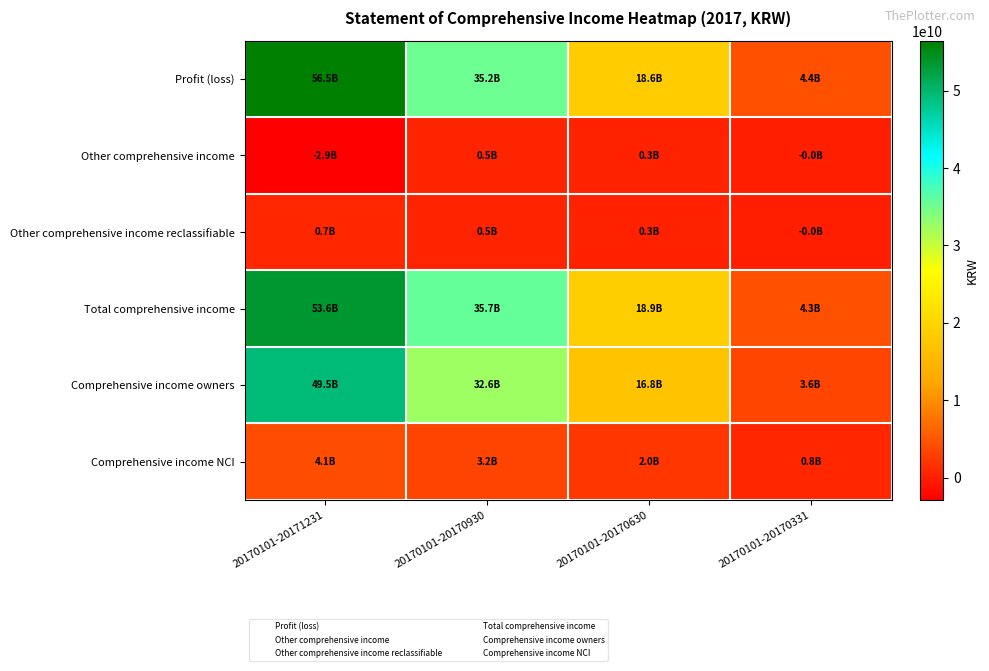

What is the total value across all series at 20170101-20171231?

161325544004